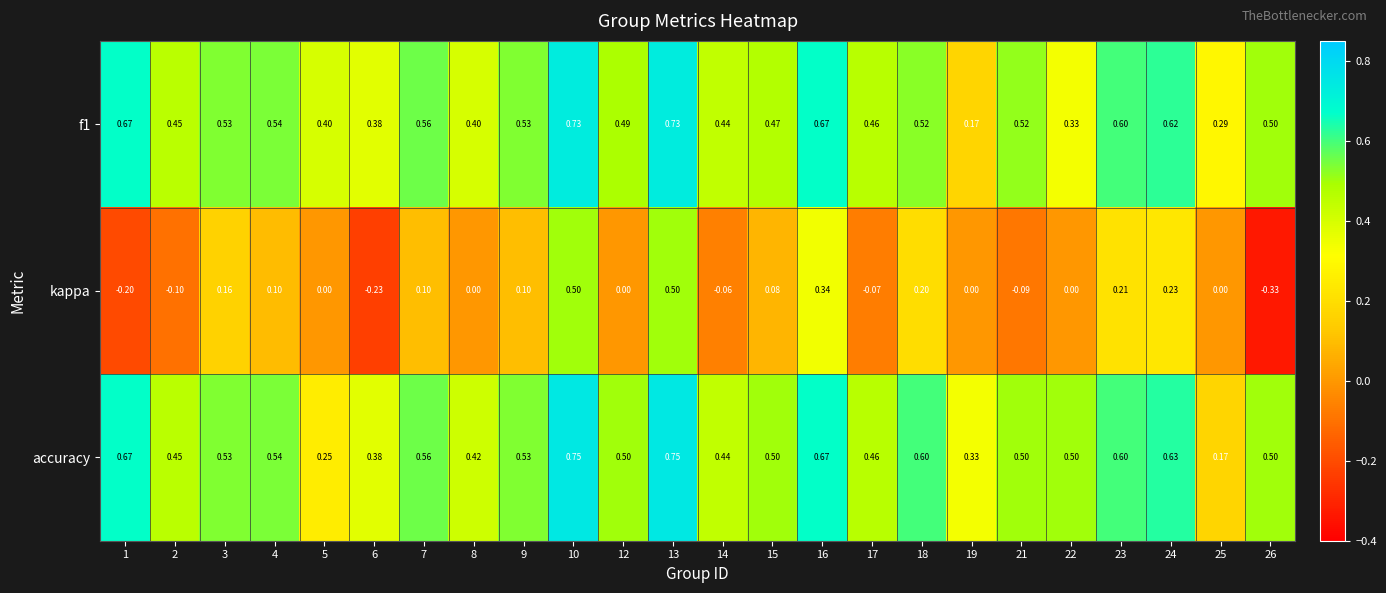

Which series has the widest spread of values?

kappa